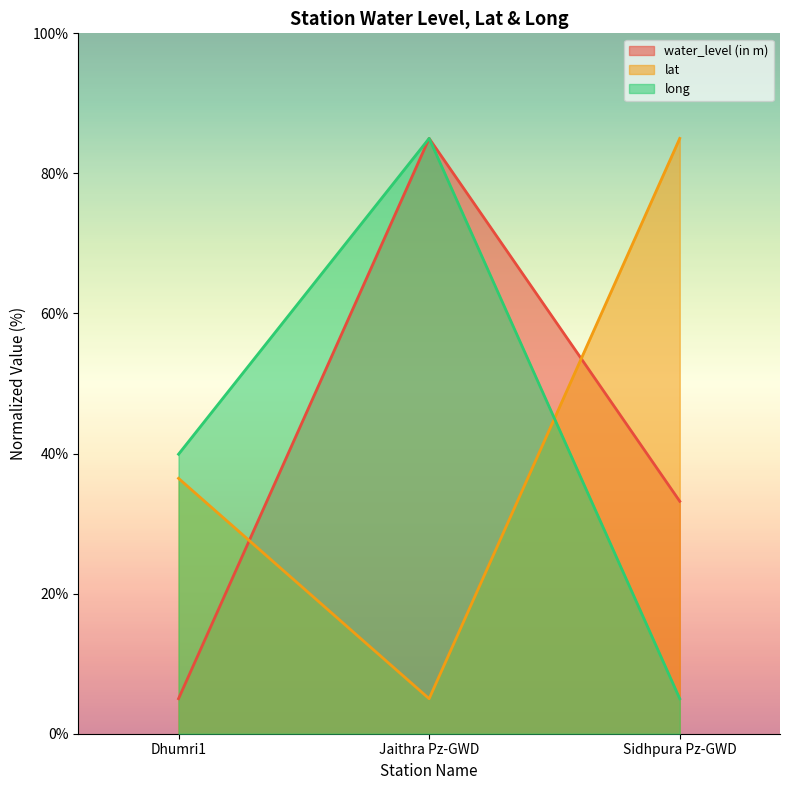

Count the number of categories in the chart.

3